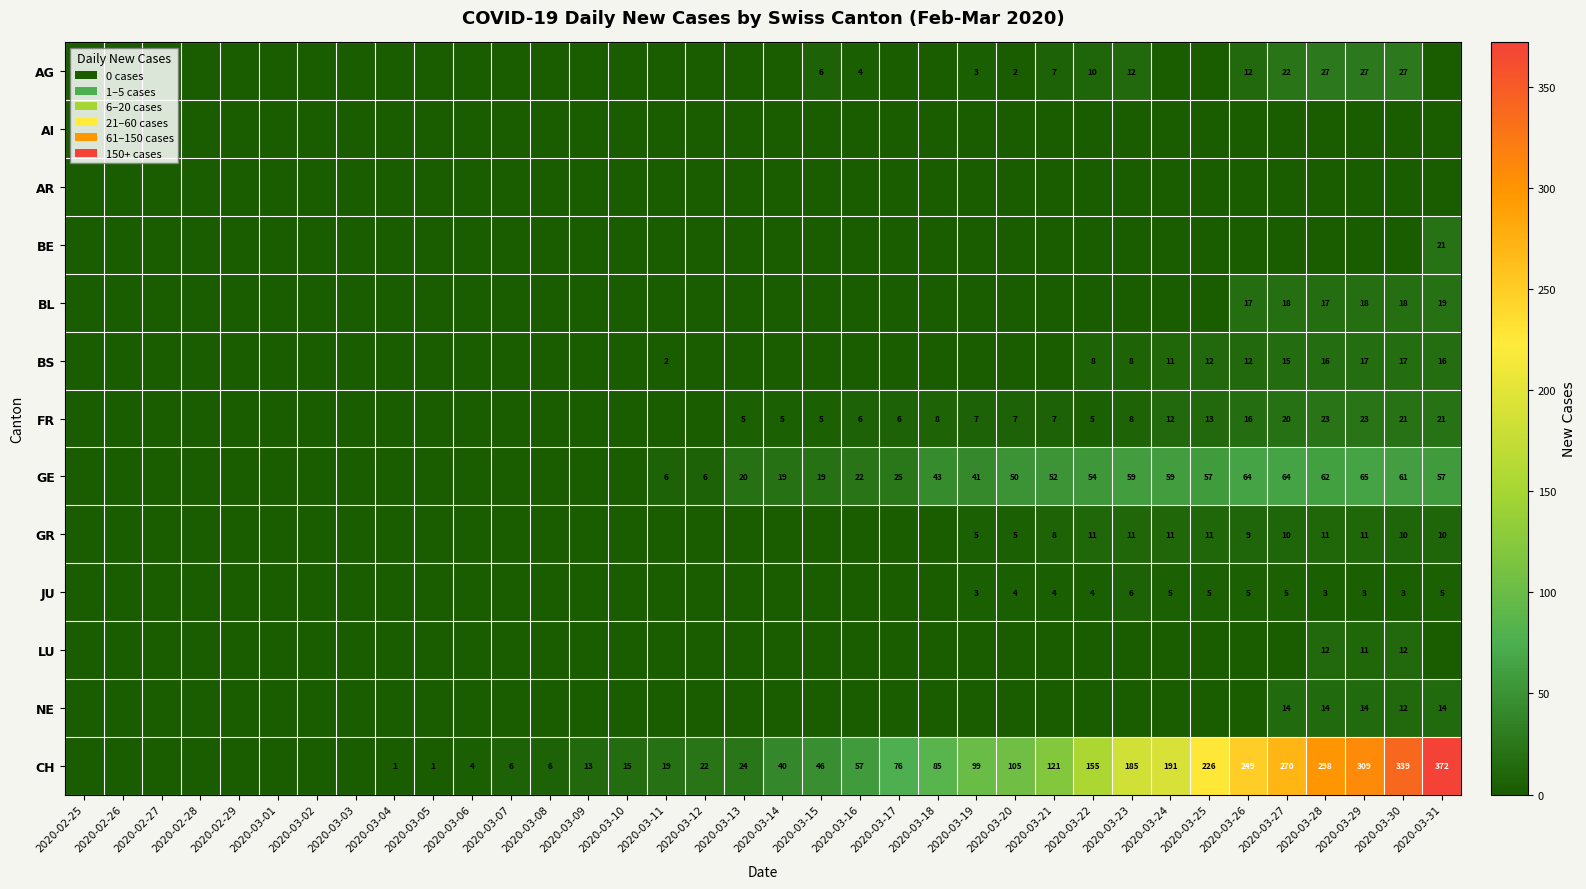

What is the difference between the highest and lowest values at 2020-03-31?

372